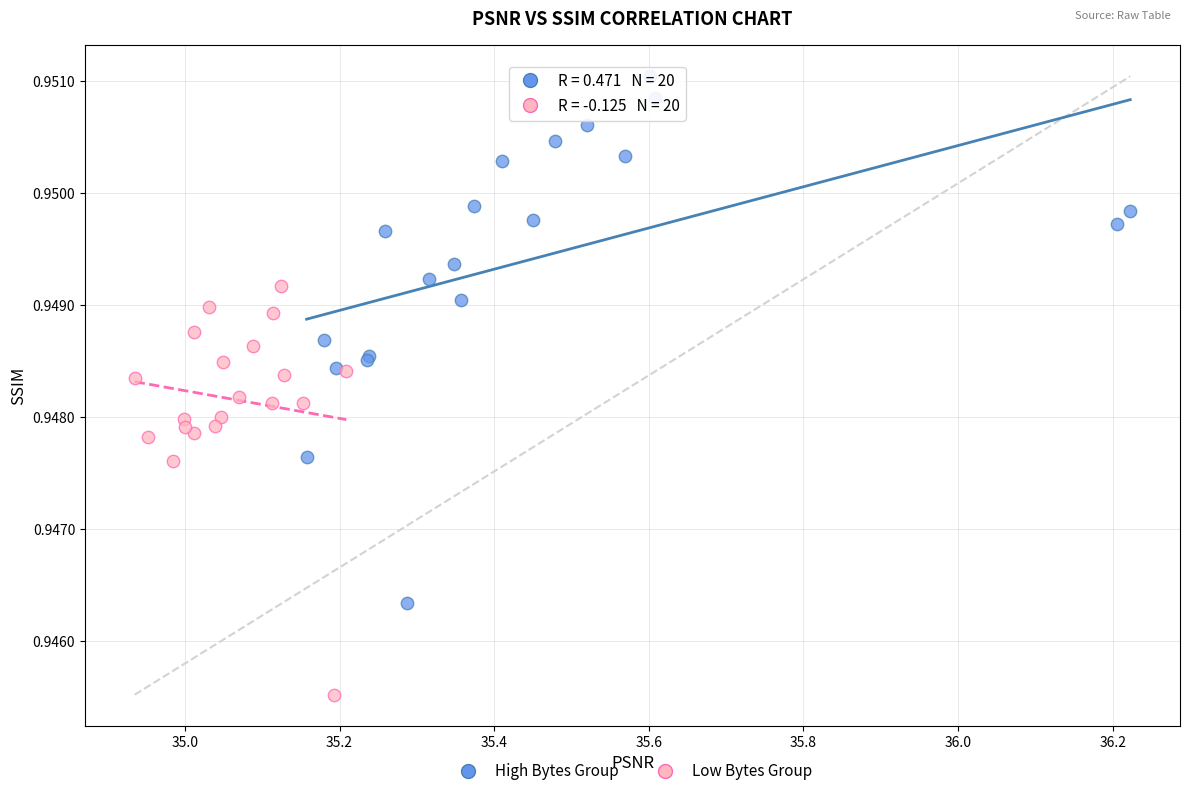

What are all the series names shown in the legend?

High Bytes Group, Low Bytes Group